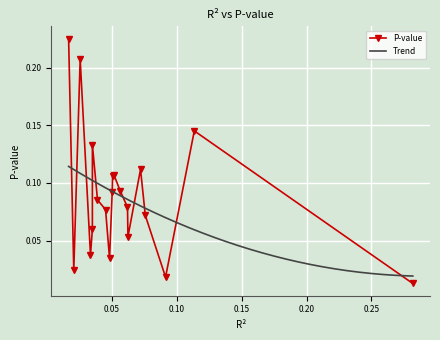

List the labels in order of value, smallest first.

0, 2, 18, 11, 16, 5, 15, 3, 12, 6, 13, 10, 7, 9, 8, 4, 14, 1, 17, 19